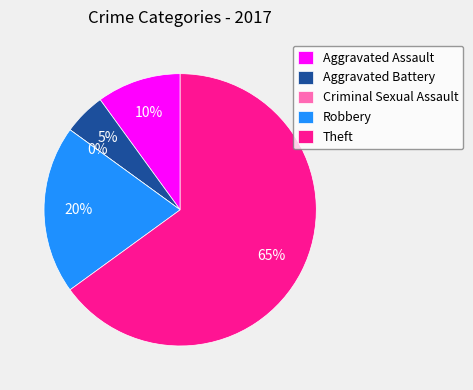

To the nearest percent, what is the combined percentage of Aggravated Assault and Criminal Sexual Assault?

10%